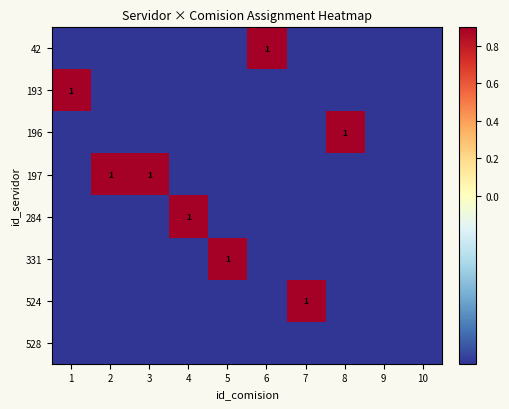

Is it true that 331 equals 0.5 at 5?

False